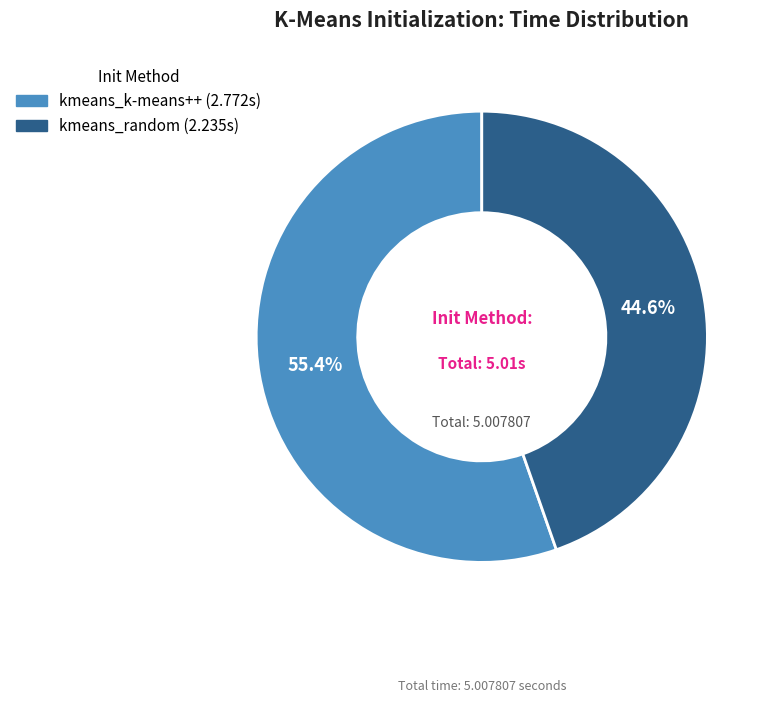

Count the number of slices in the pie.

2